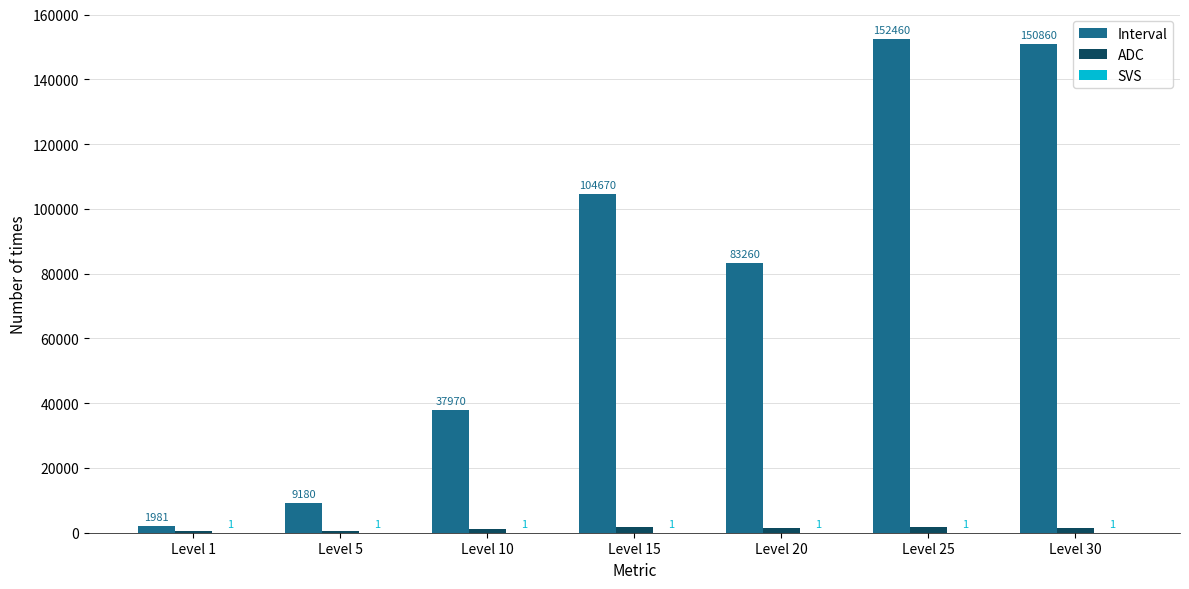

Is it true that Interval equals 83260 at Level 20?

True